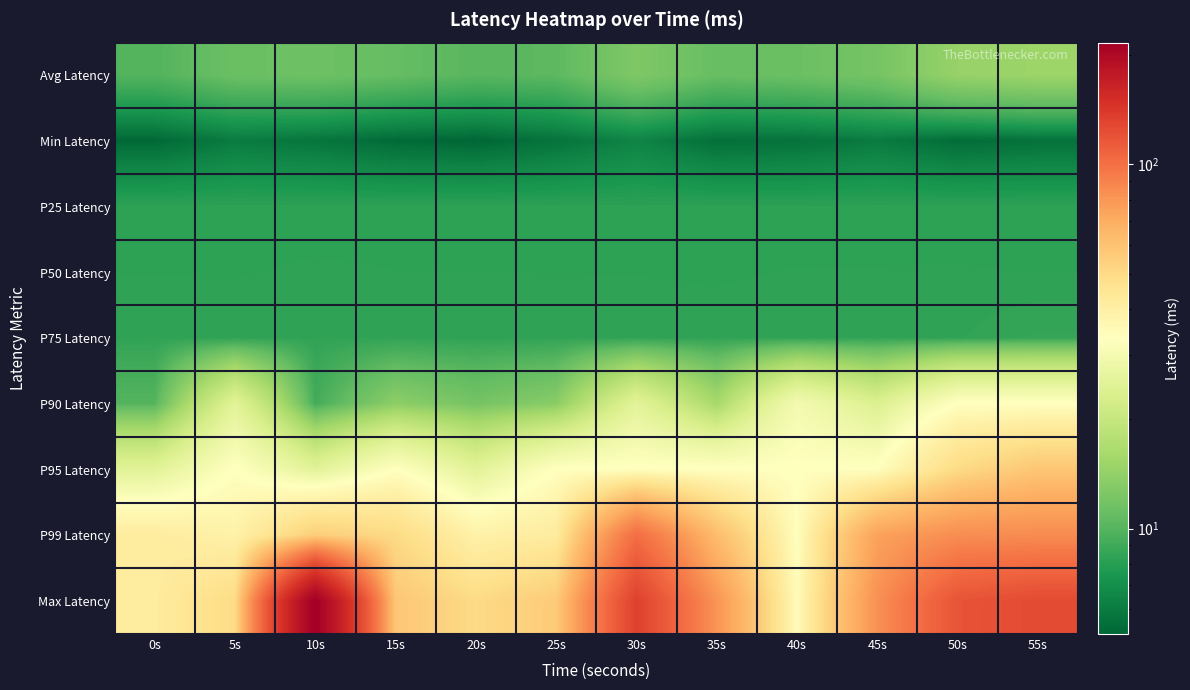

Which category has the lowest value across all series?

20s